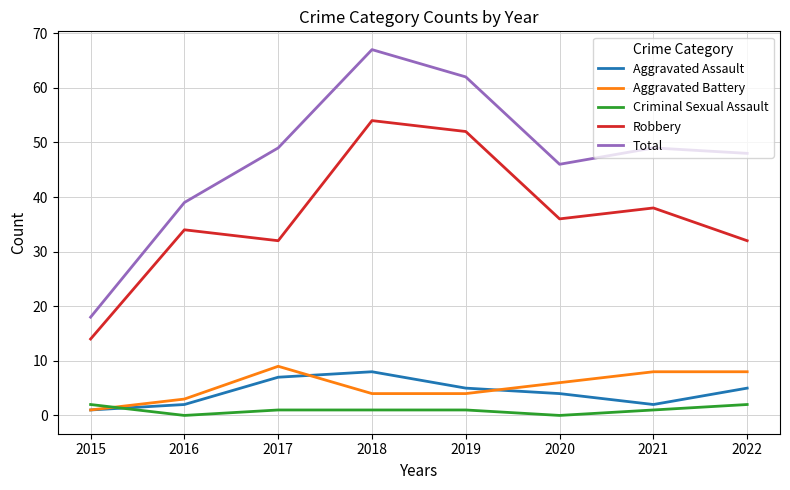

True or false: Robbery and Aggravated Battery cross at least once.

False